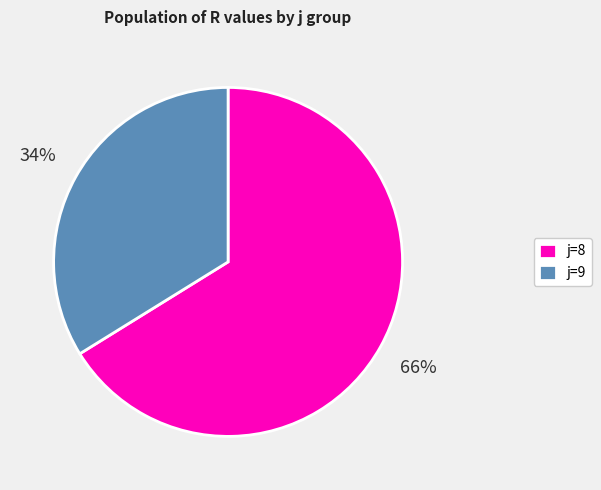

Does any single category account for the majority?

Yes